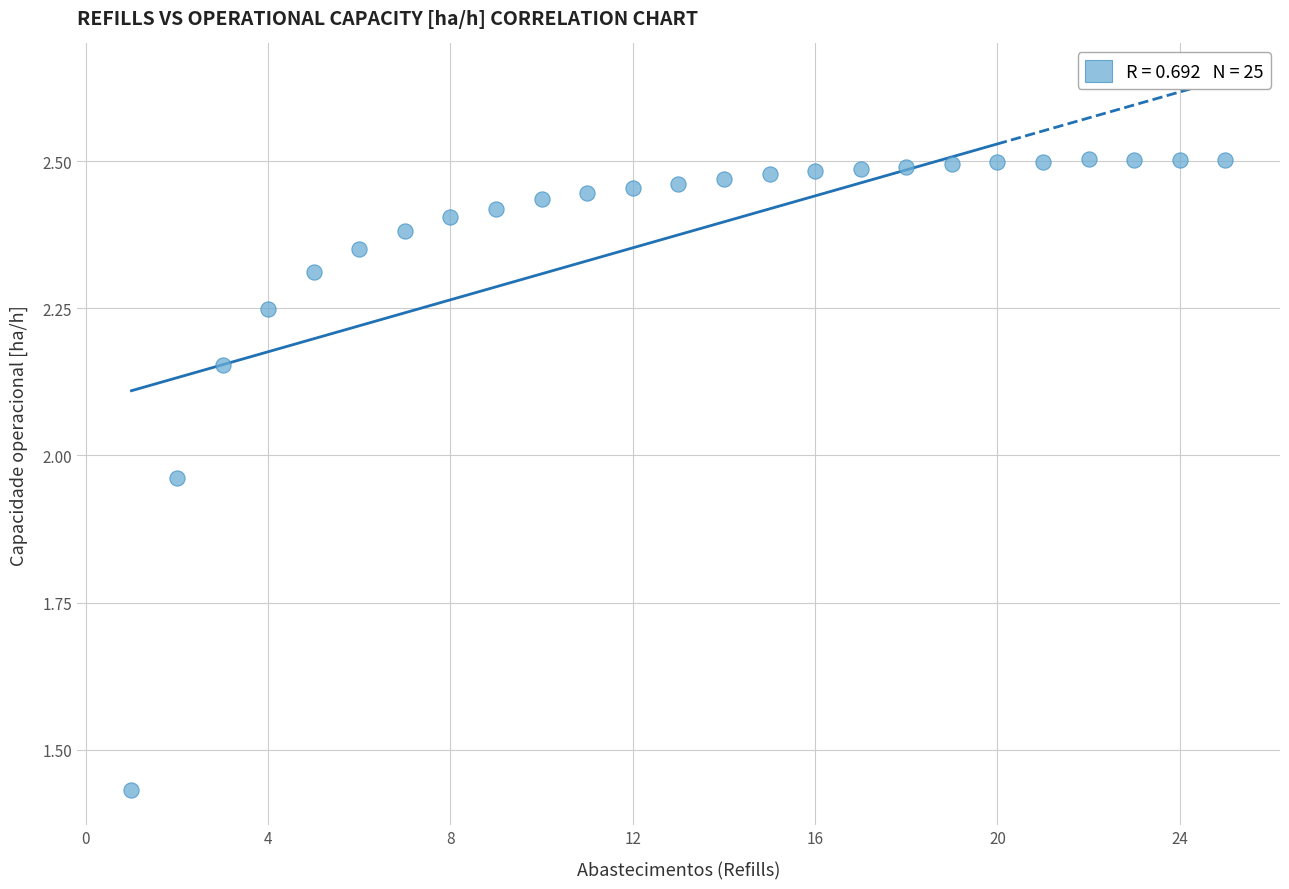

What is the range of X values (max minus min)?

24.0